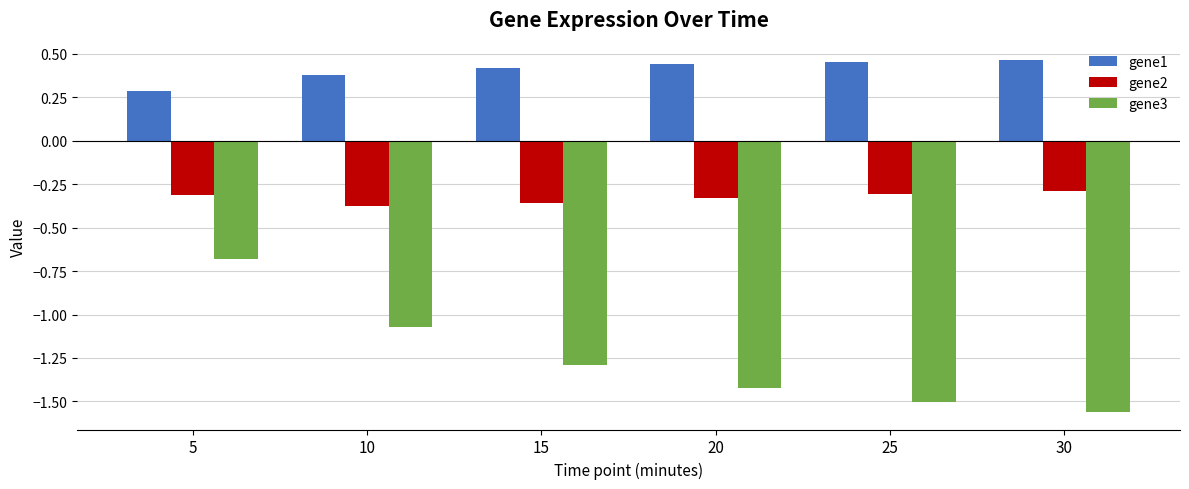

Which category has the lowest value across all series?

30